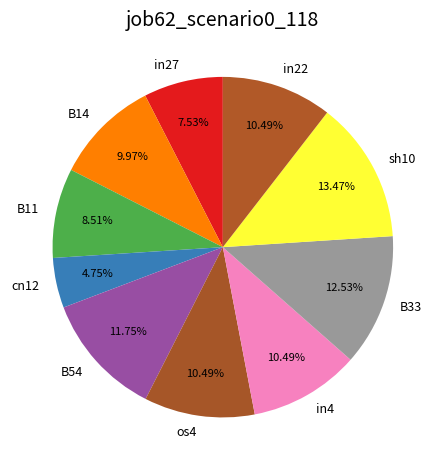

What percentage do in27 and in22 together represent?

18.0%